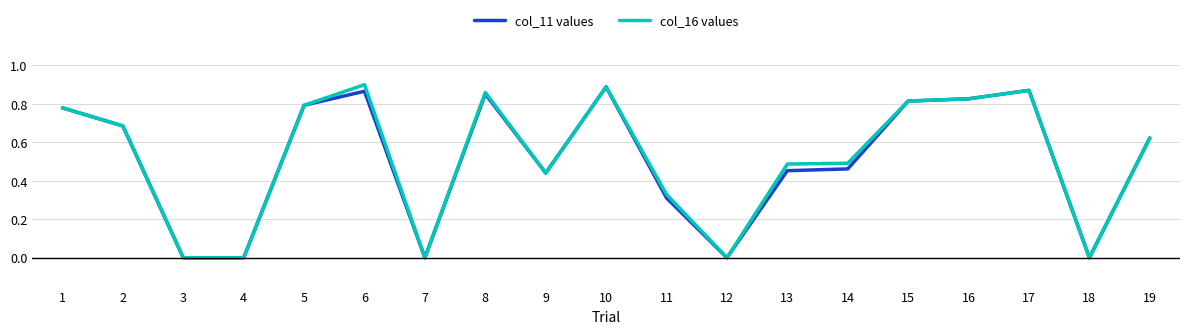

The col_16 values series shows 0.9 at 6. True or false?

True